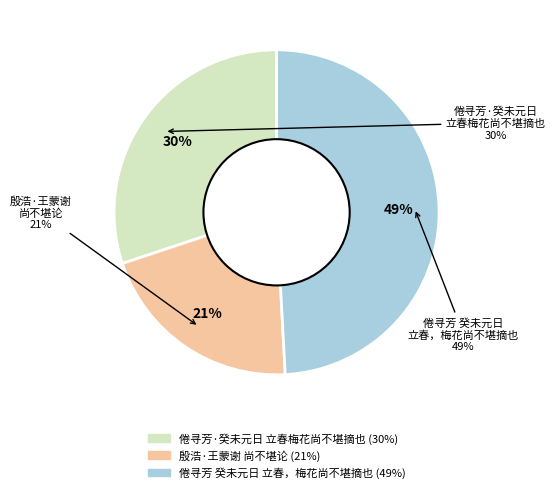

To the nearest percent, what is the difference between the largest and smallest slice percentages?

28%